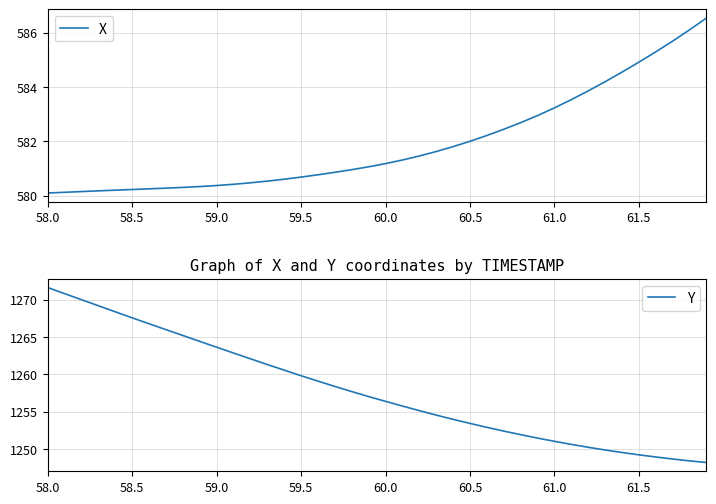

What is the maximum value for X?

586.5